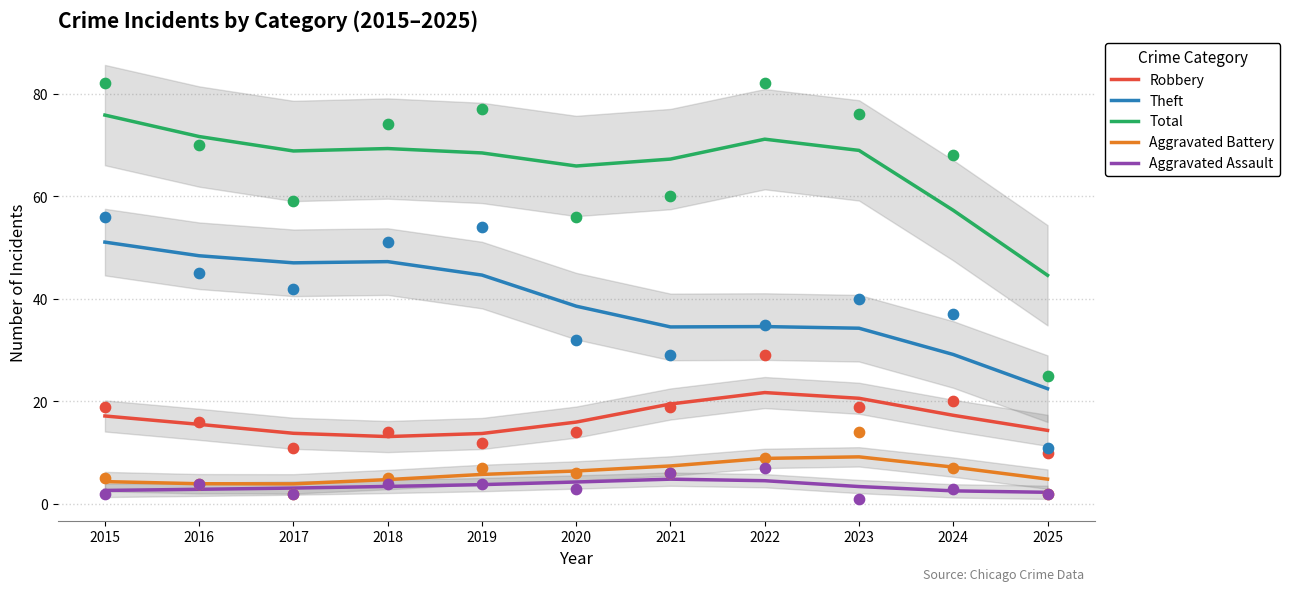

What is the total value across all series at 2017?

136.7